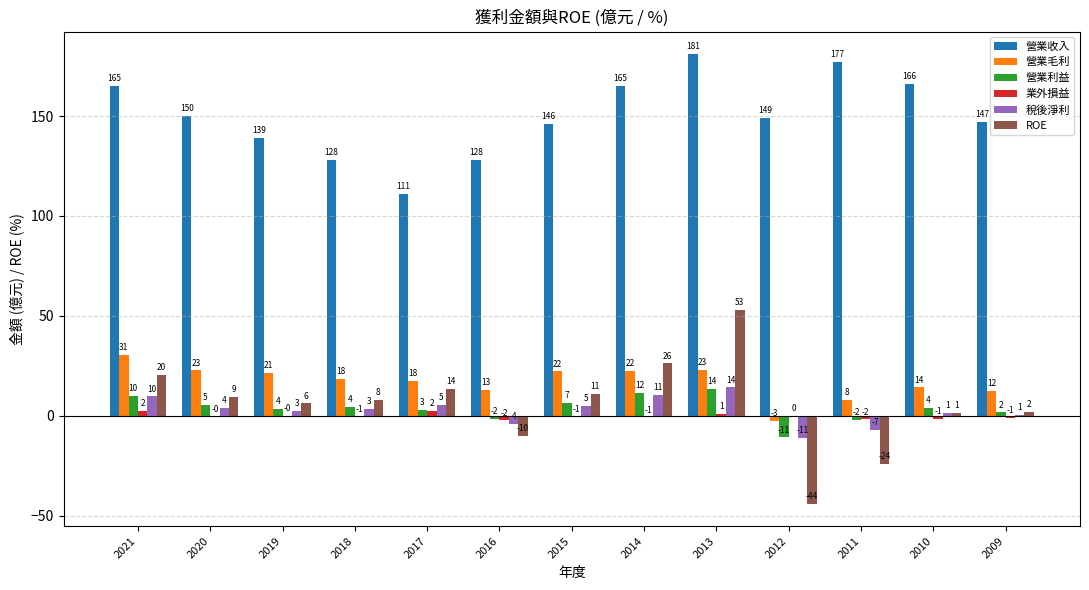

What is the difference between the maximum and minimum values in the 稅後淨利 series?

25.2